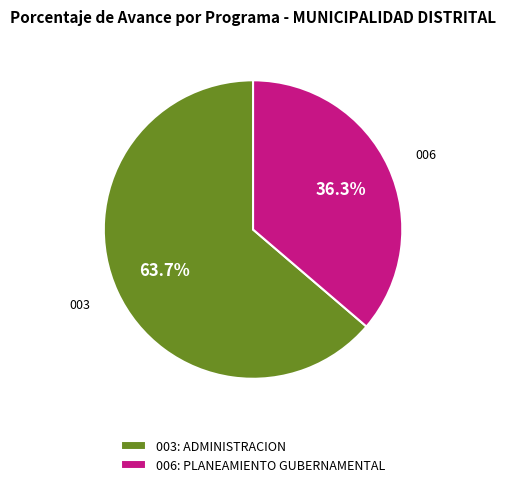

Rank the categories by value from highest to lowest.

003: ADMINISTRACION, 006: PLANEAMIENTO GUBERNAMENTAL